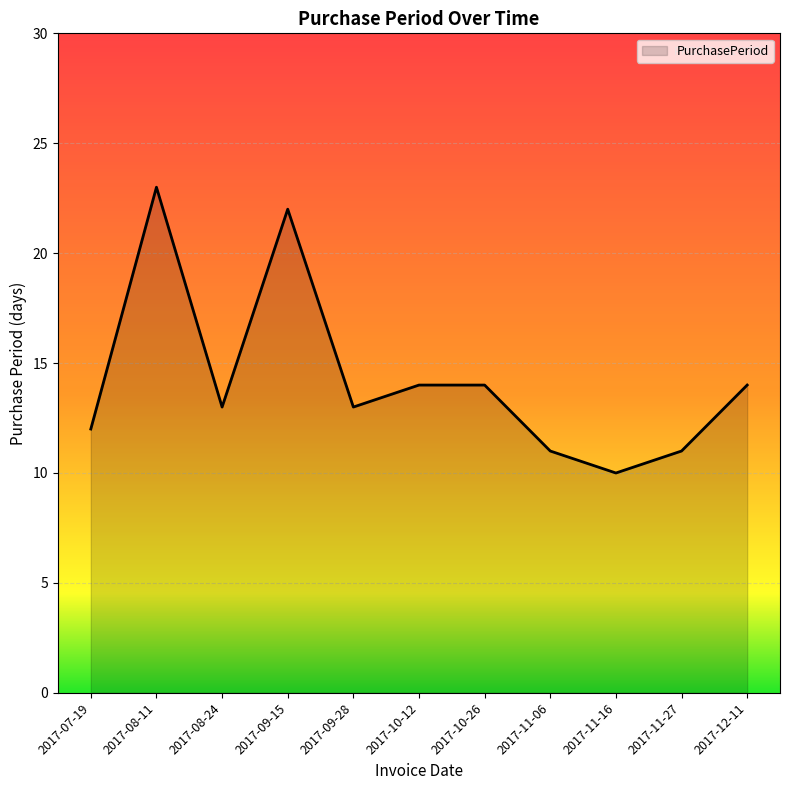

What is the difference between the values at 2017-09-28 and 2017-09-15?

9